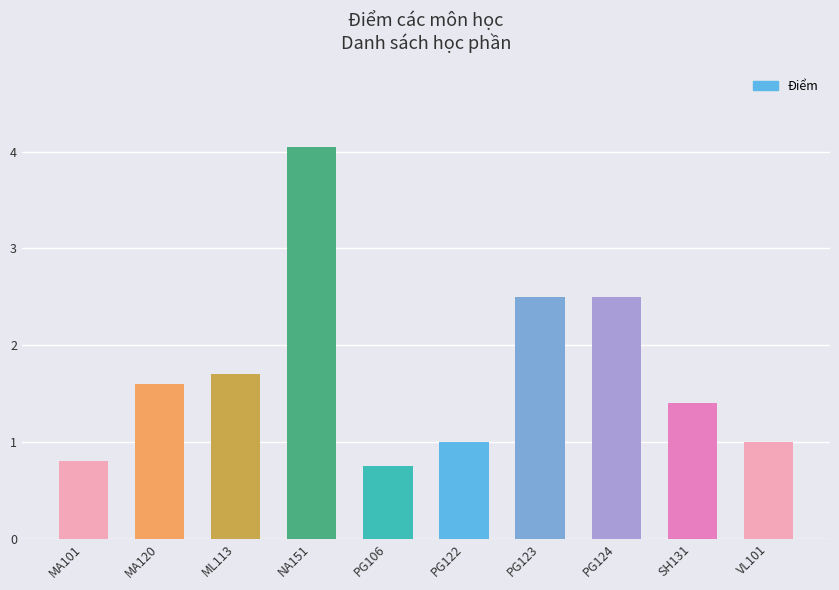

How many bars are there in total?

10